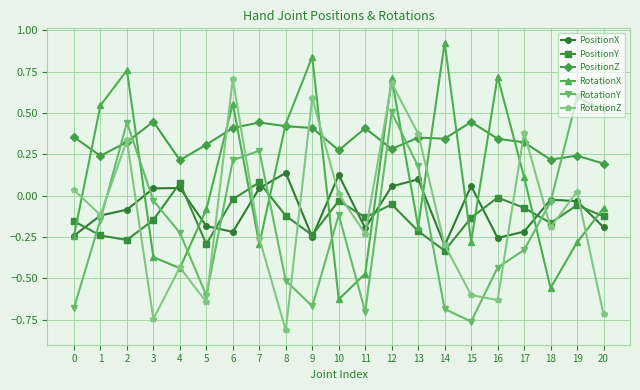

At which category is the sum across all series the highest?

12